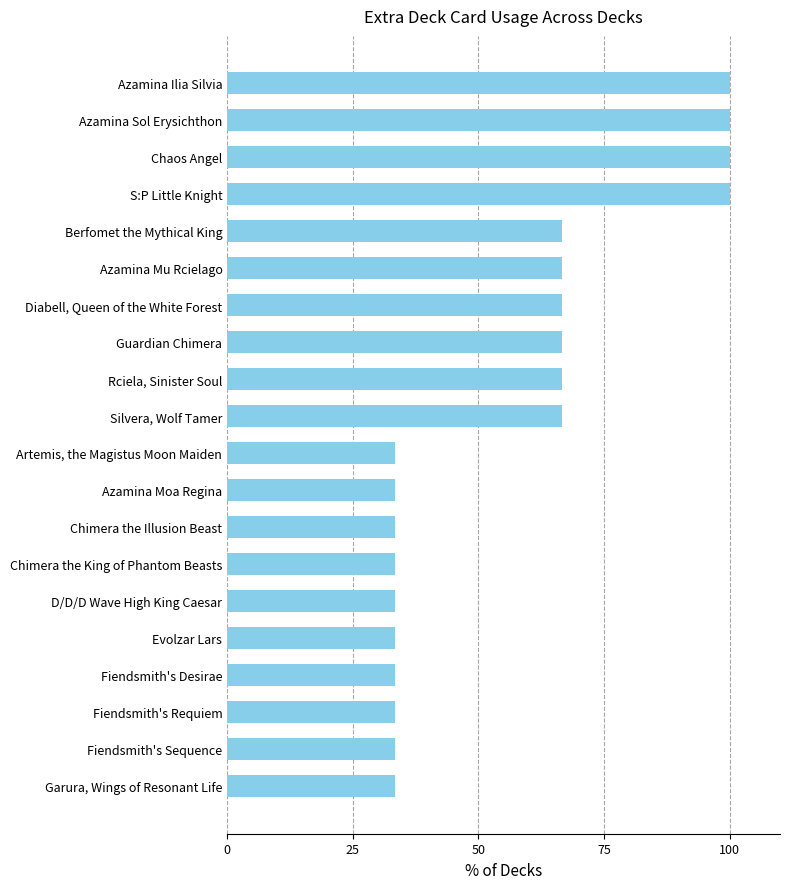

What is the difference between the maximum and minimum values?

66.7